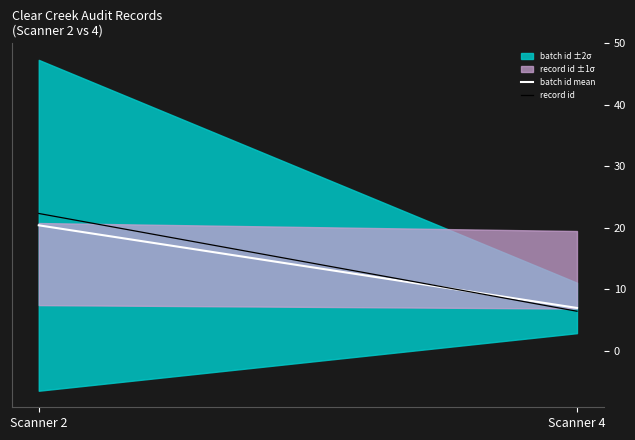

List the labels in order of batch id mean value, smallest first.

Scanner 4, Scanner 2